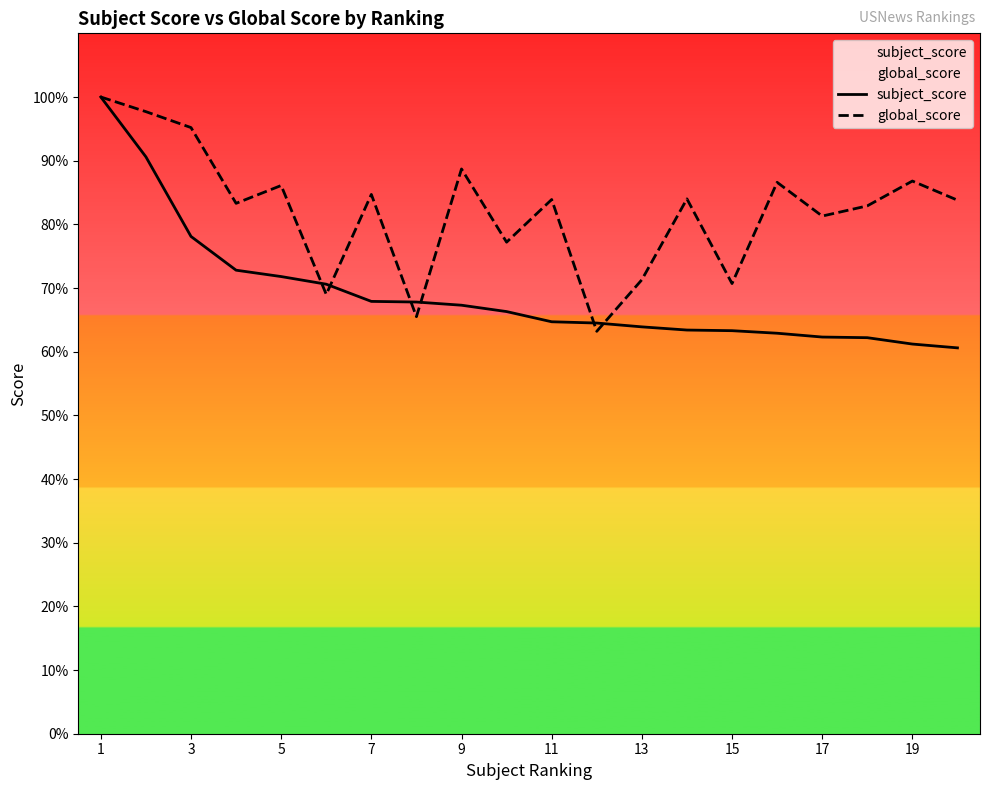

Which series has the largest range (max minus min)?

subject_score